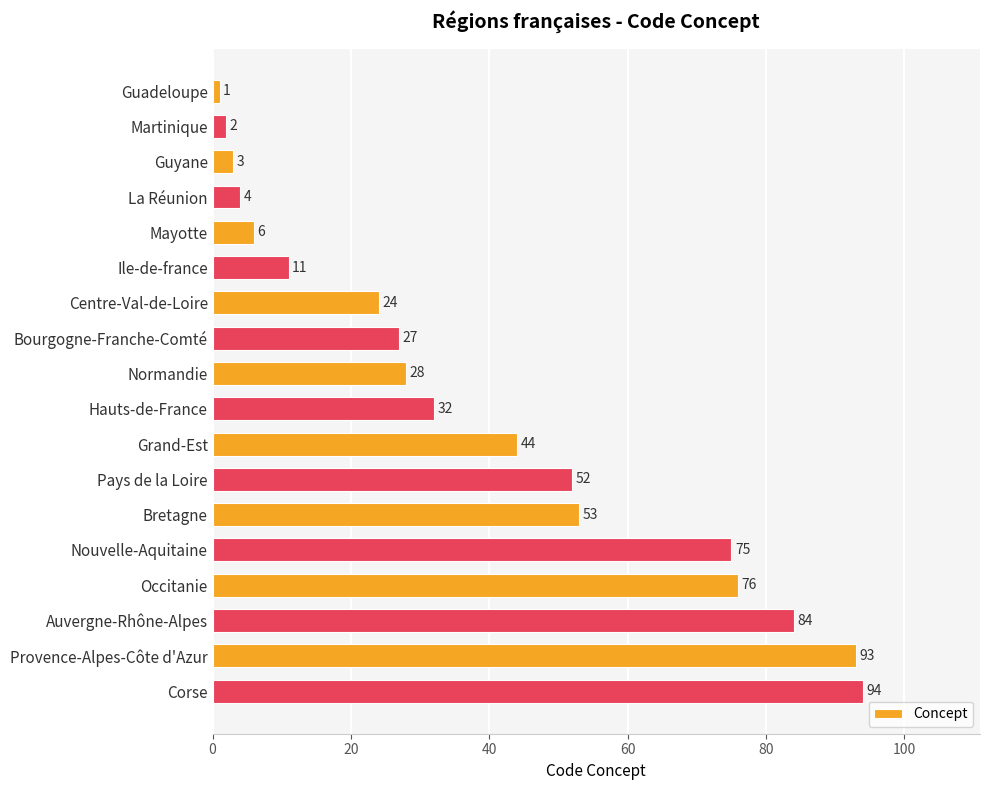

Is it true that the value at Nouvelle-Aquitaine is 106?

False